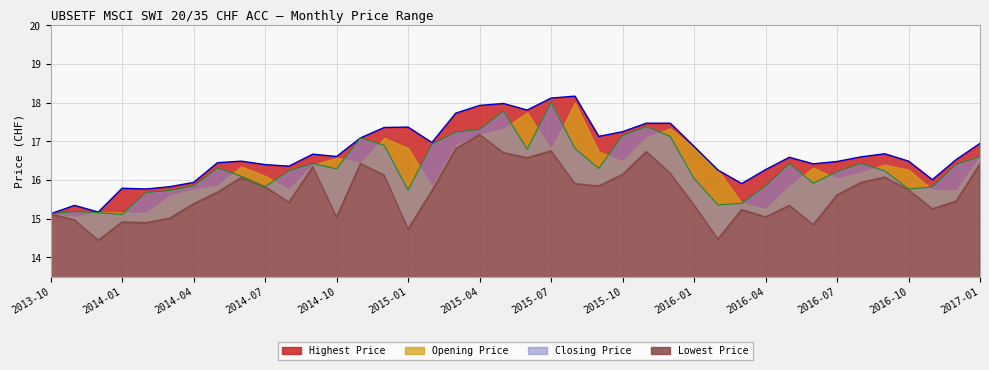

What is the label of the 12th point from the left?

2014-09